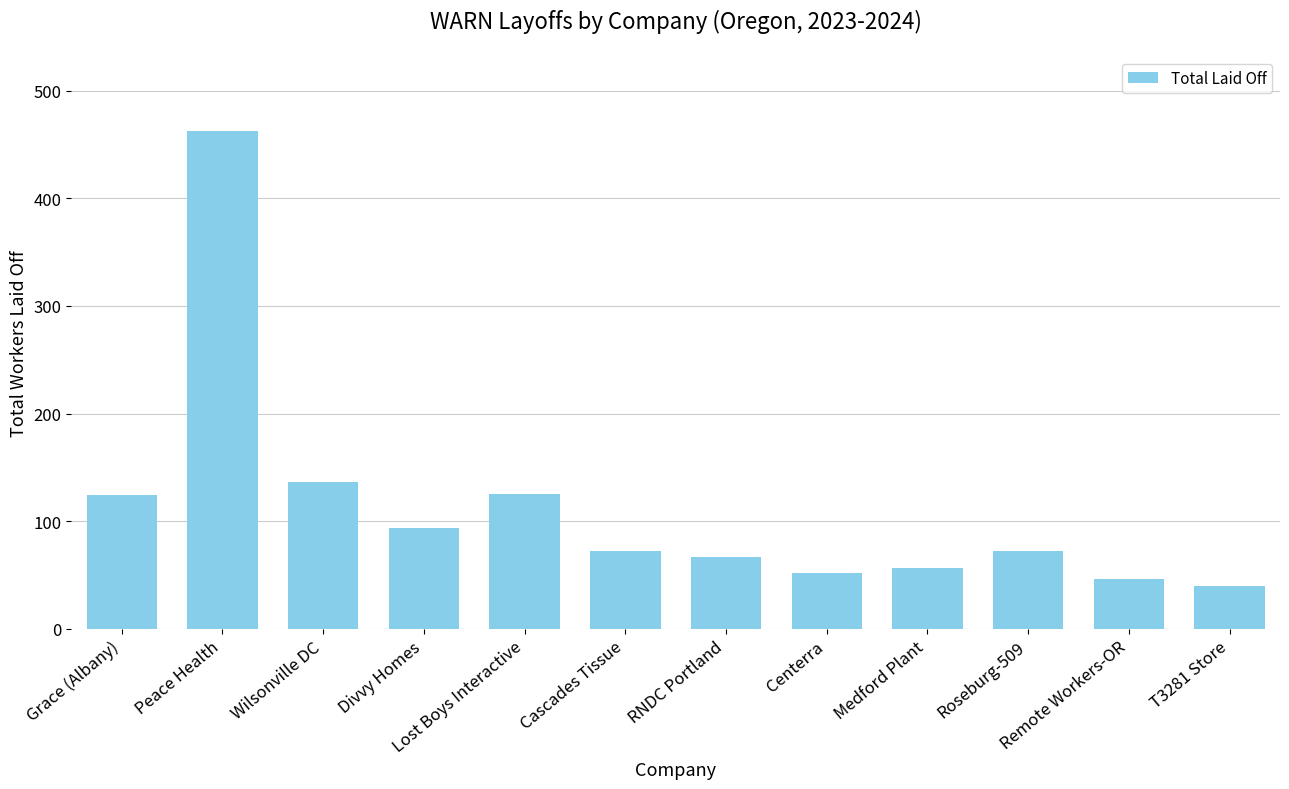

Which category has the highest value across all series?

Peace Health